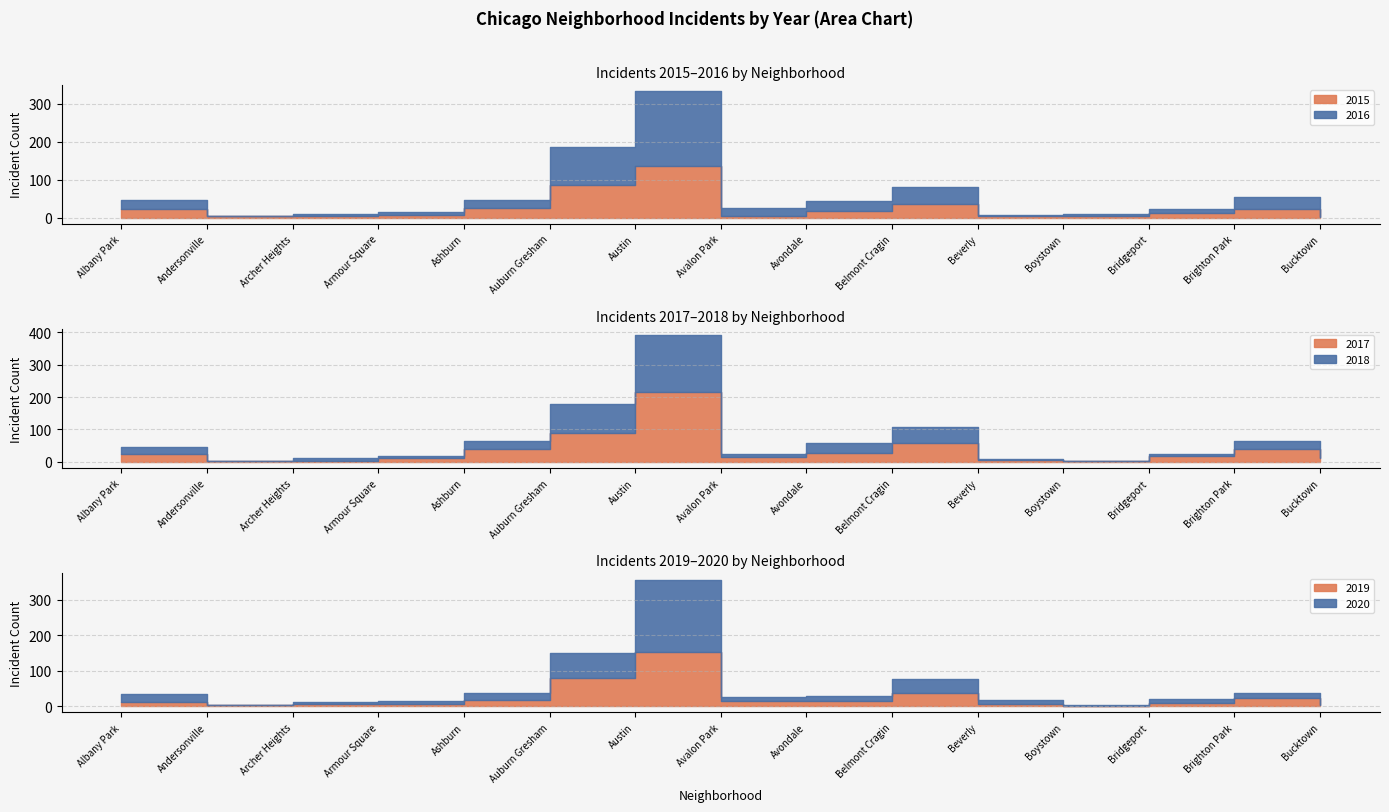

What are all the series names shown in the legend?

2015, 2016, 2017, 2018, 2019, 2020